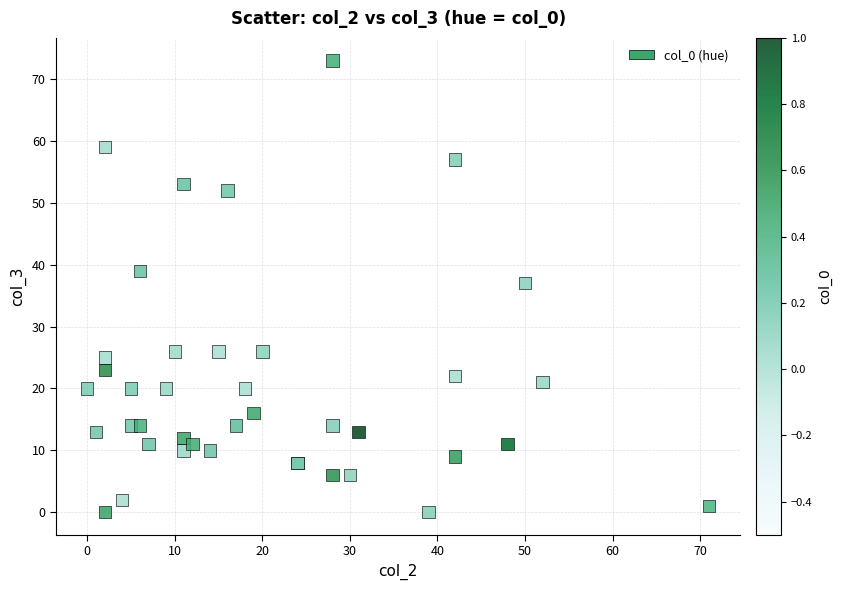

What Y value in the scatter plot is closest to 36?

37